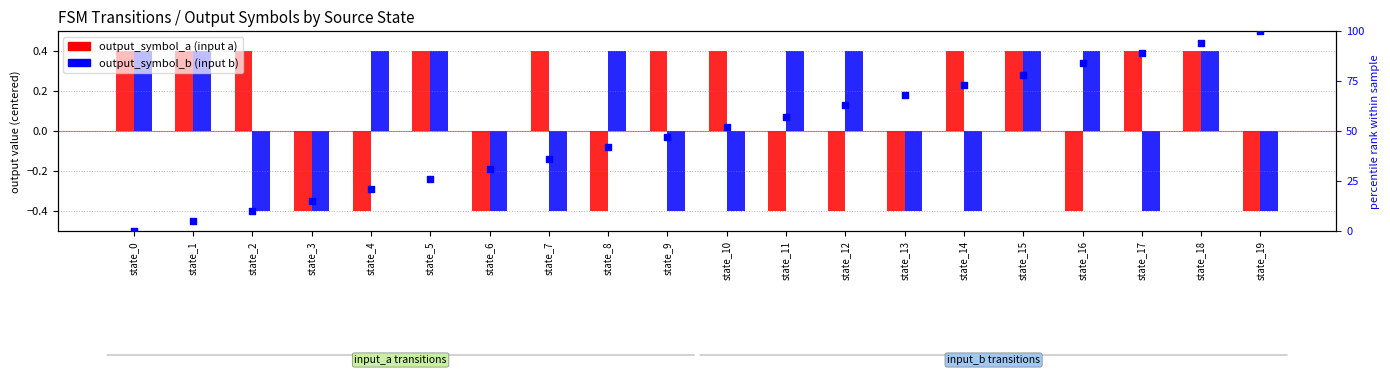

Is the value of percentile rank at state_17 greater than the value of output_symbol_b at state_16?

Yes